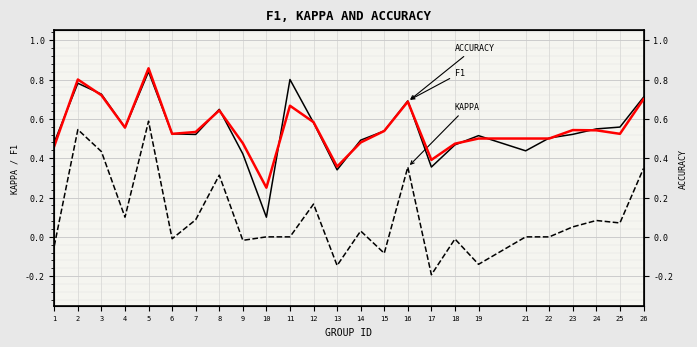

How many f1 values are between 0 and 1?

25